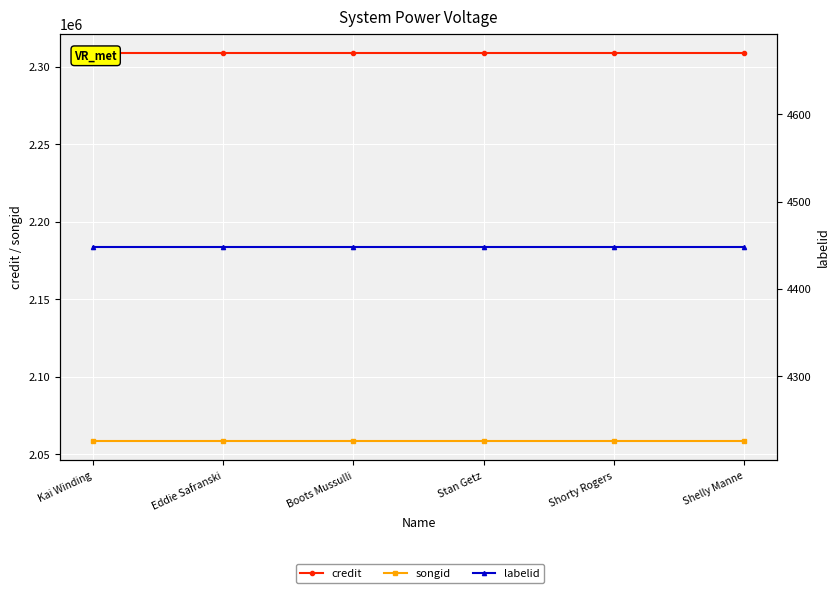

Reading left to right, extract all data points from this chart.

credit: 2308769	2308769	2308769	2308769	2308769	2308769
songid: 2058429	2058429	2058429	2058429	2058429	2058429
labelid: 4448	4448	4448	4448	4448	4448